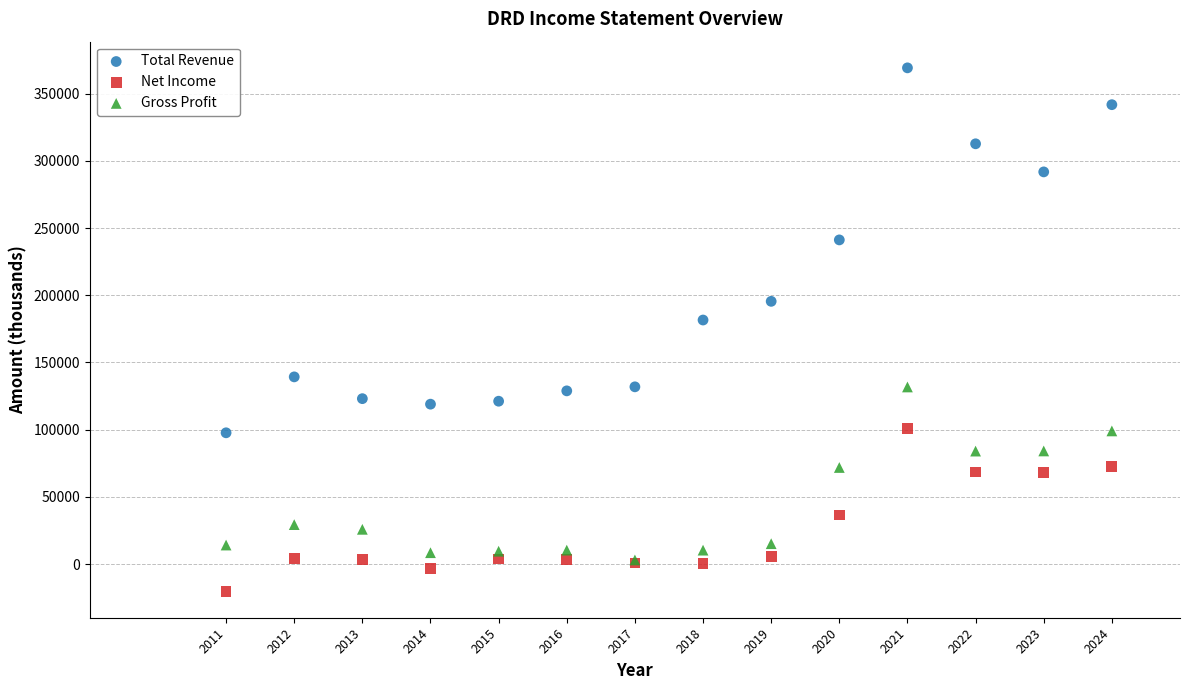

Across all series, what Y value is closest to 174400?

181600